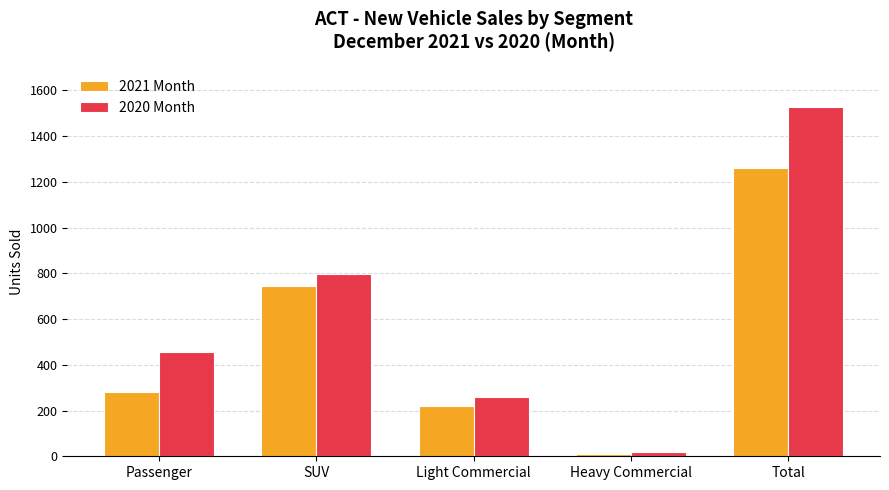

Rank the series by their average value, from lowest to highest.

2021 Month, 2020 Month